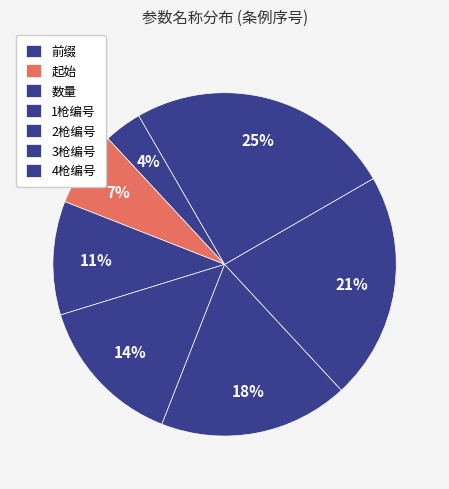

The 2枪编号 slice represents 18% of the pie. True or false?

True